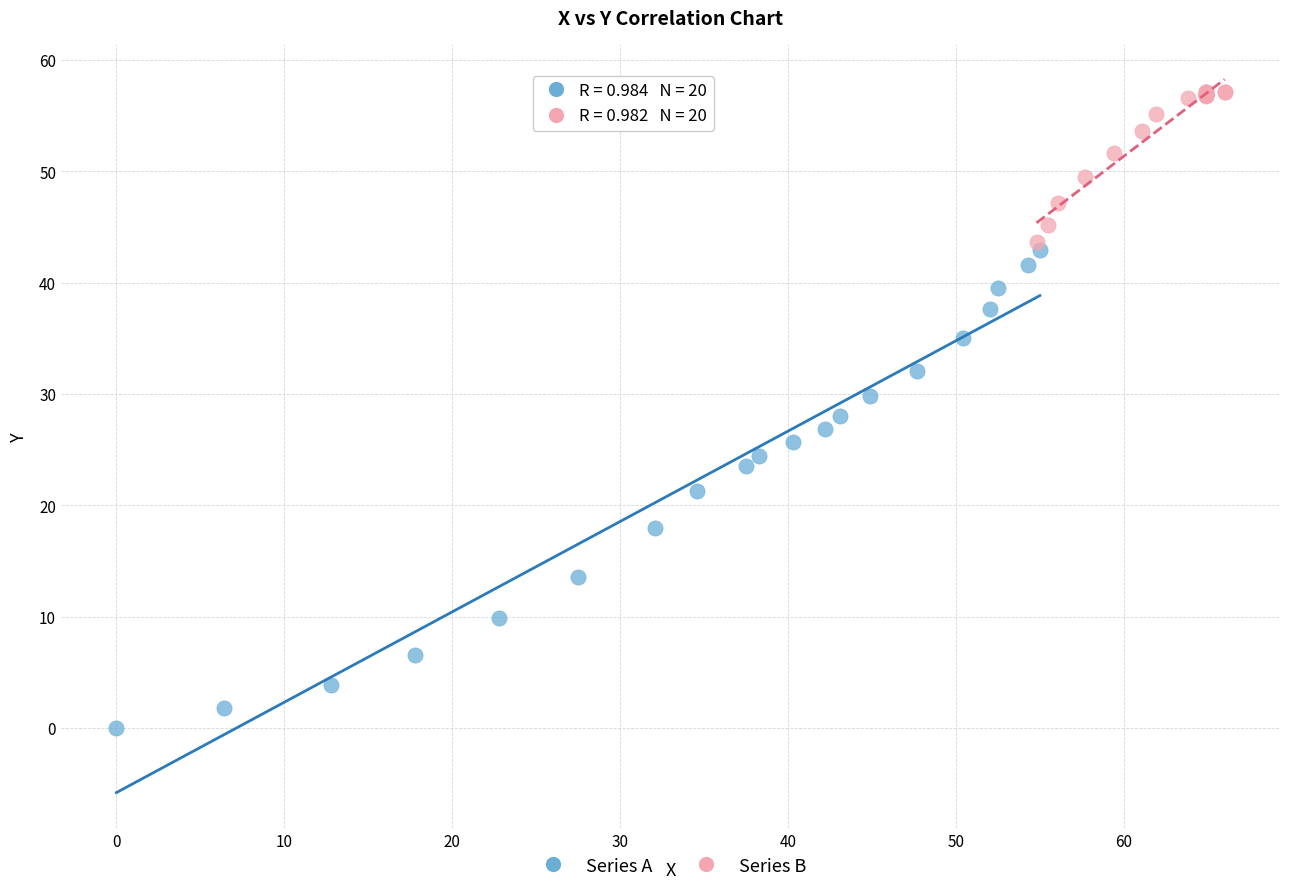

Which series reaches the maximum Y coordinate?

Series B